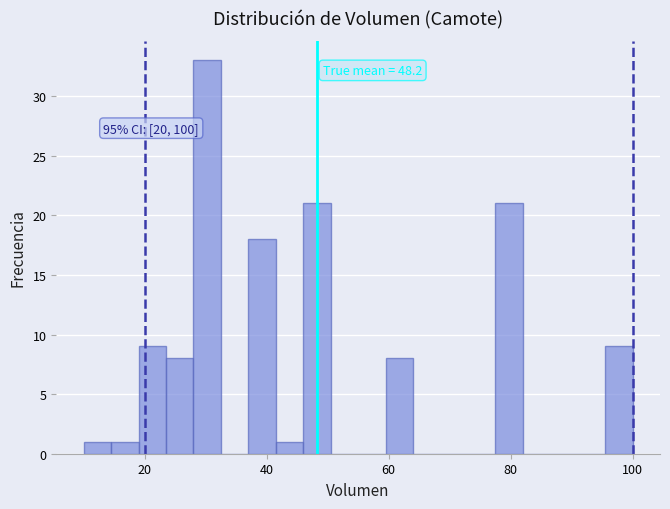

Read against the x-axis, roughly where is the centre of the tallest bar?

30